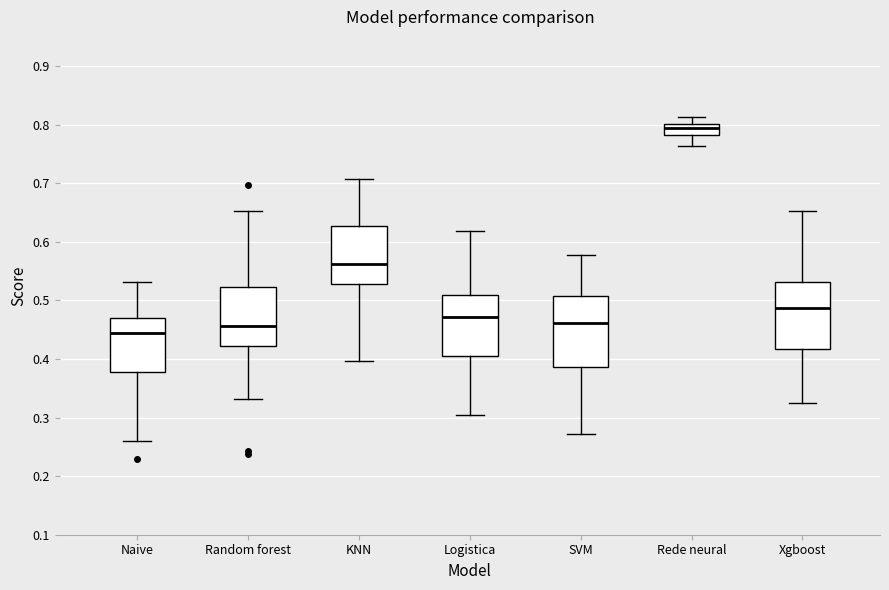

Where does the lower whisker of the box for Naive end on the y-axis? The values are not printed on the chart, so give them approximately, as read against the axis.

0.26